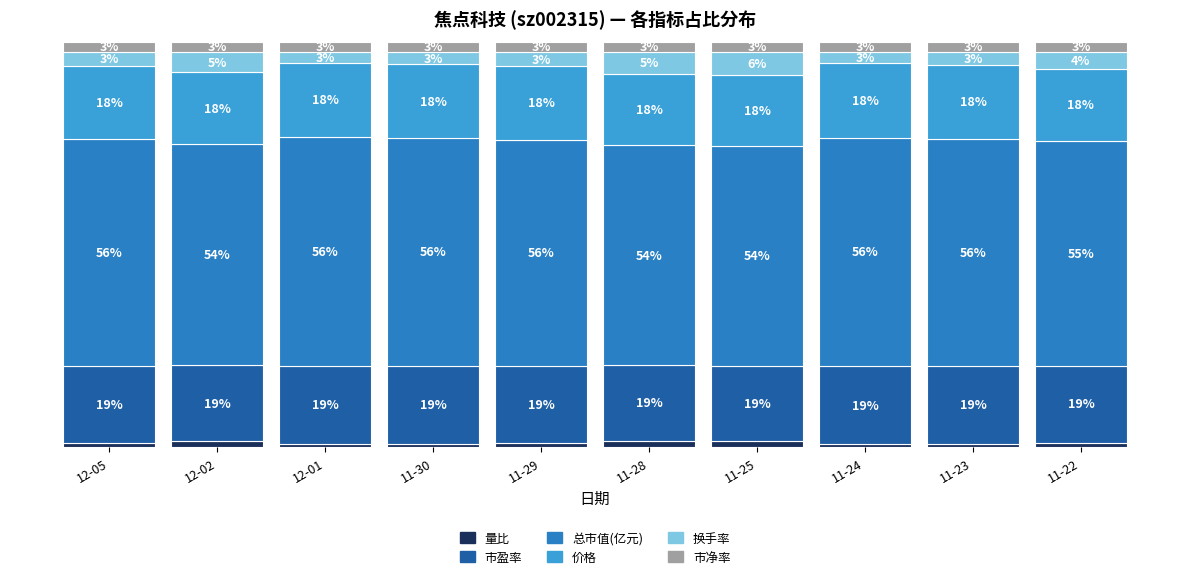

What are all the series names shown in the legend?

量比, 市盈率, 总市值(亿元), 价格, 换手率, 市净率